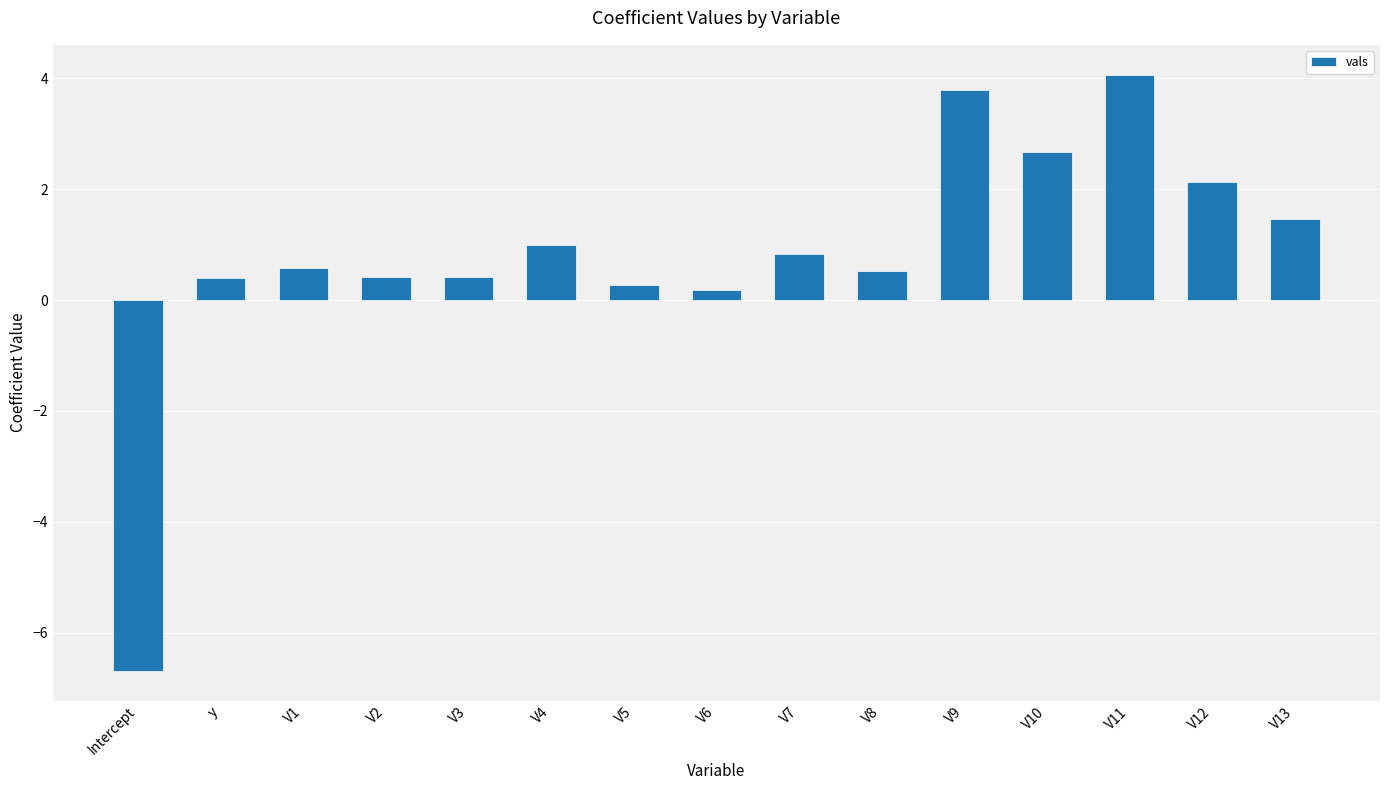

Reading left to right, transcribe all the data shown in this chart.

-6.7	0.4	0.6	0.4	0.4	1.0	0.3	0.2	0.8	0.5	3.8	2.7	4.1	2.1	1.5